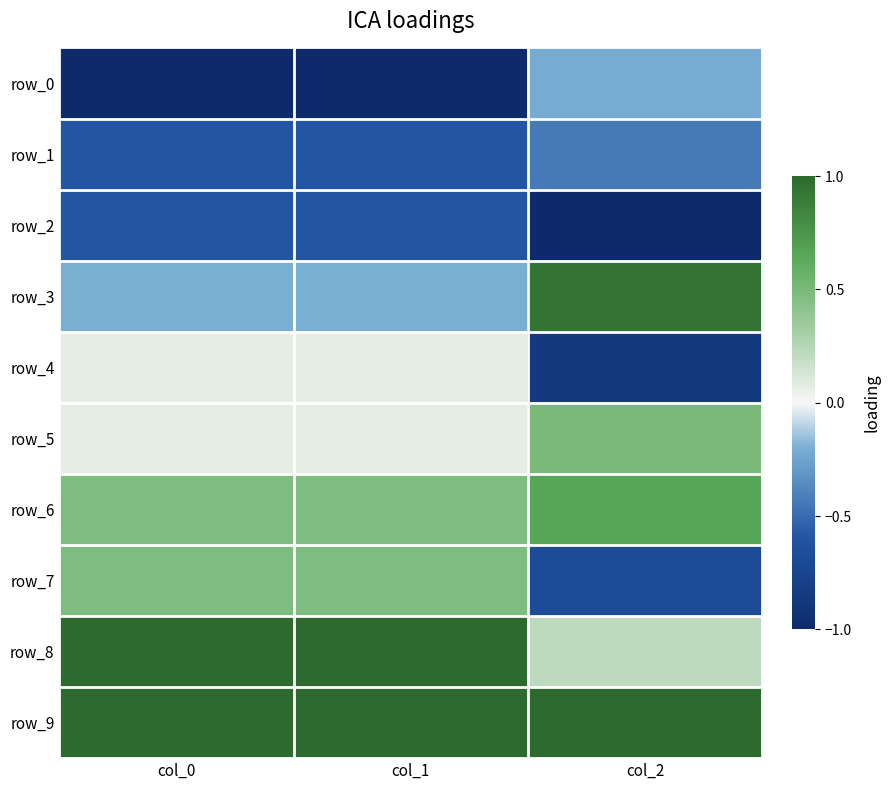

What is the greatest value displayed?

1.0